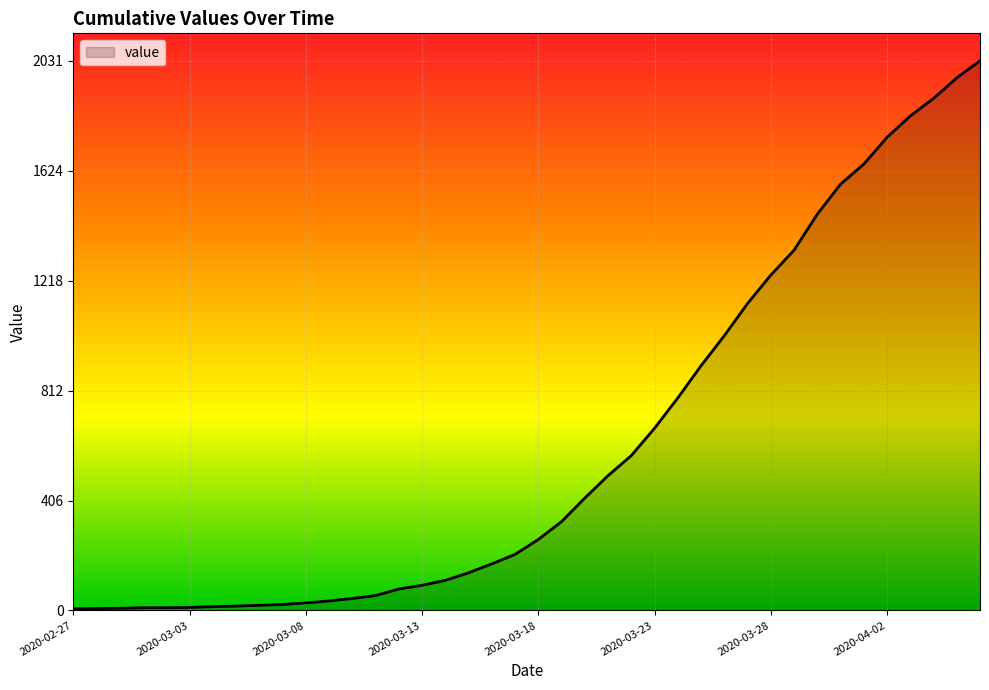

What is the average value?

610